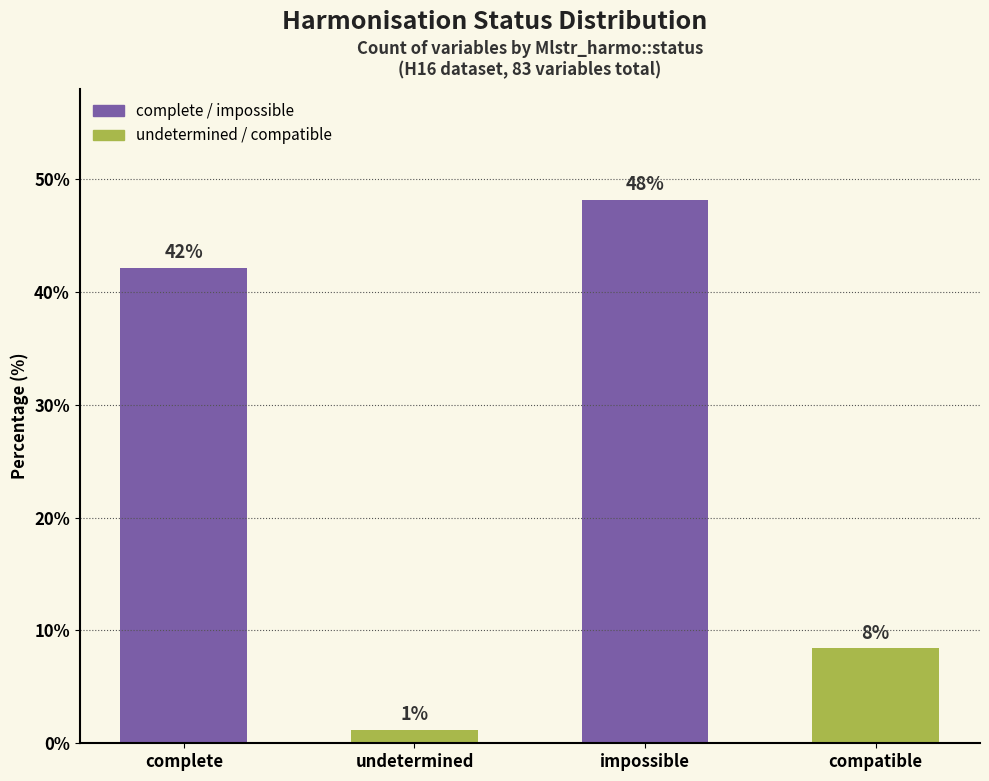

How many categories are shown in the chart?

4